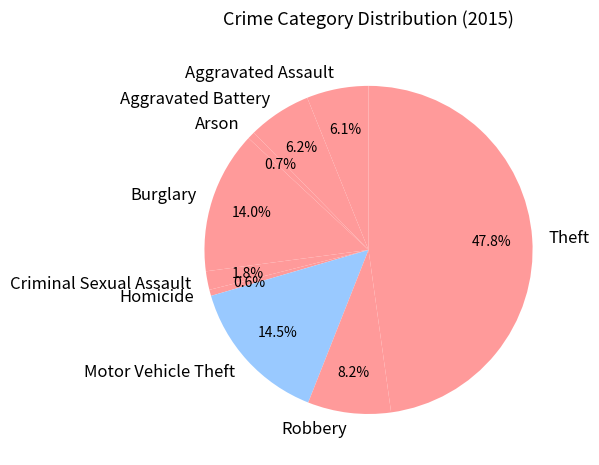

To the nearest percent, what is the average slice percentage?

11%